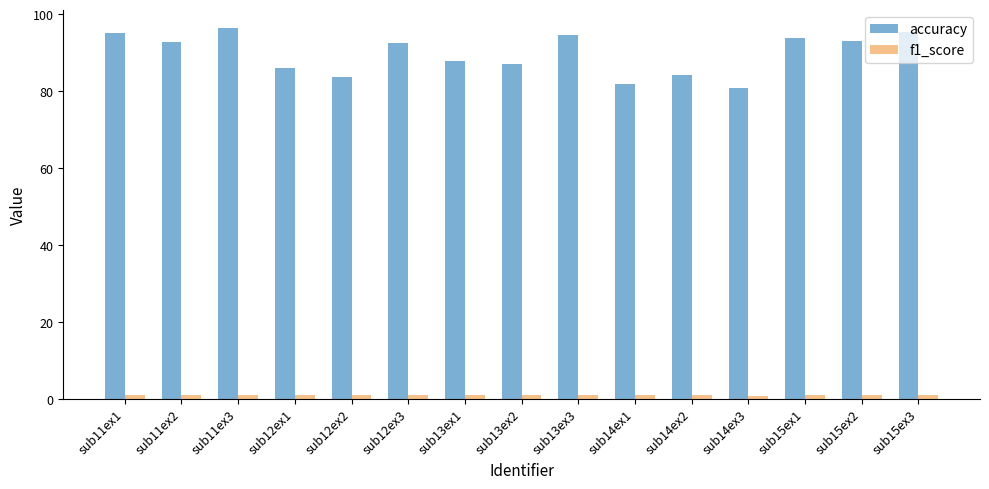

What position from the left is sub12ex2?

5